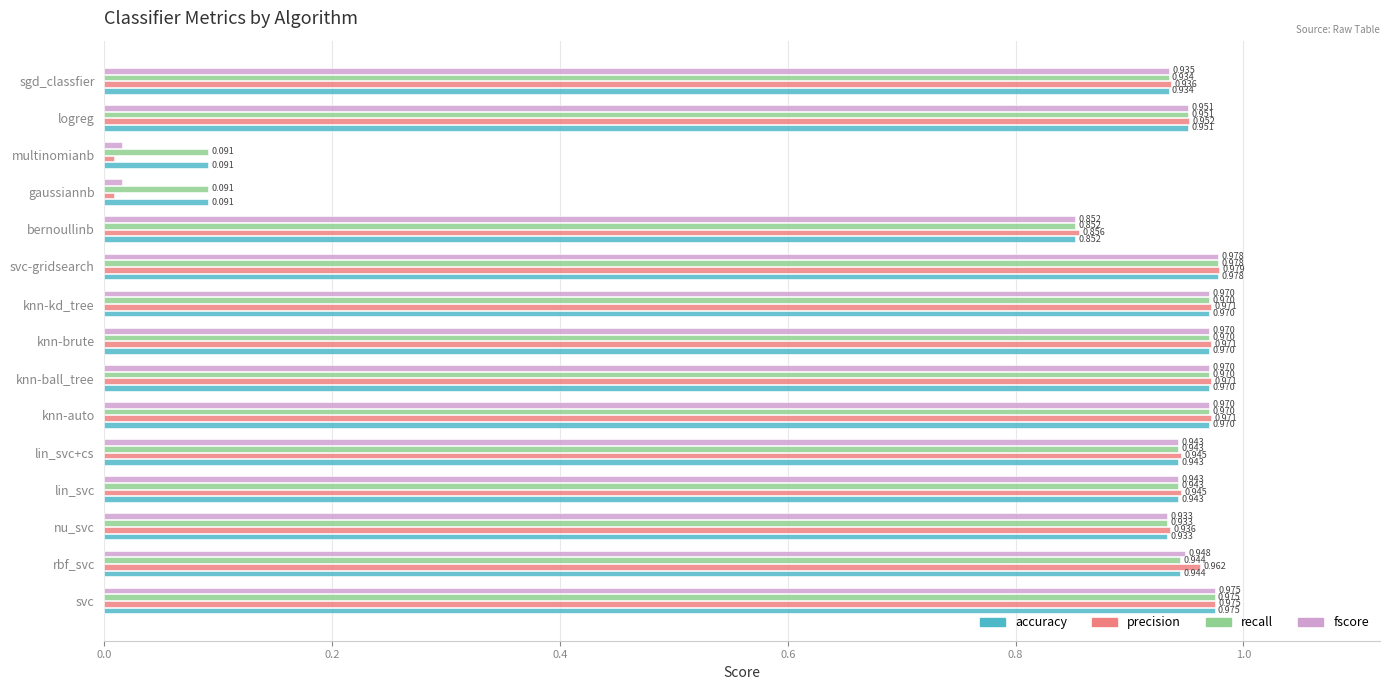

Which series has the widest spread of values?

precision